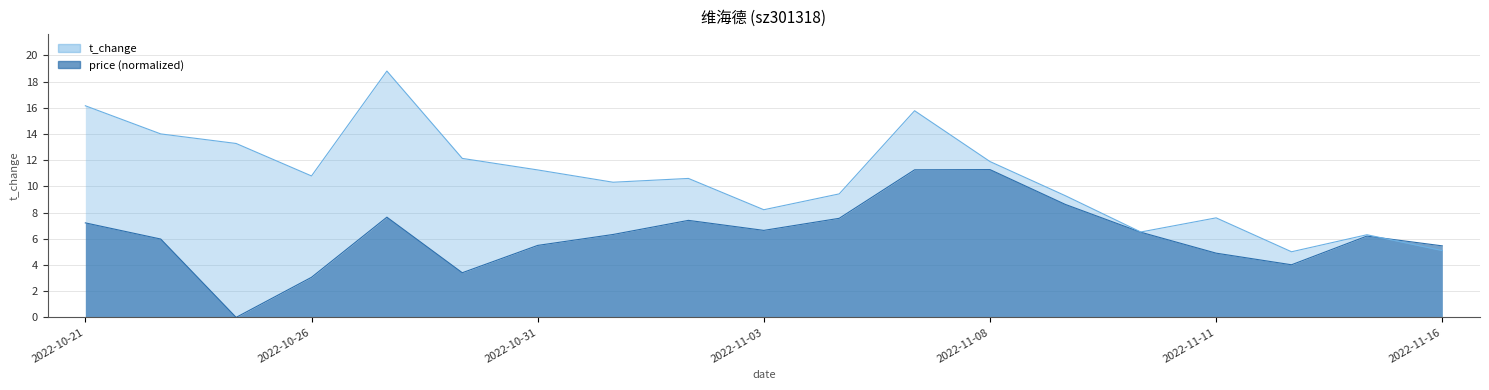

List the series in order of their overall mean, highest first.

t_change, price (normalized)